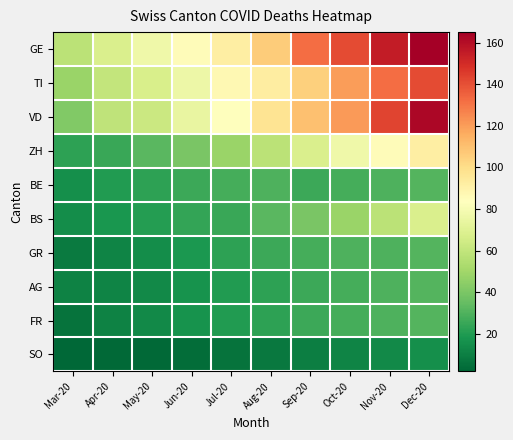

What is the total value across all series at Jun-20?

382